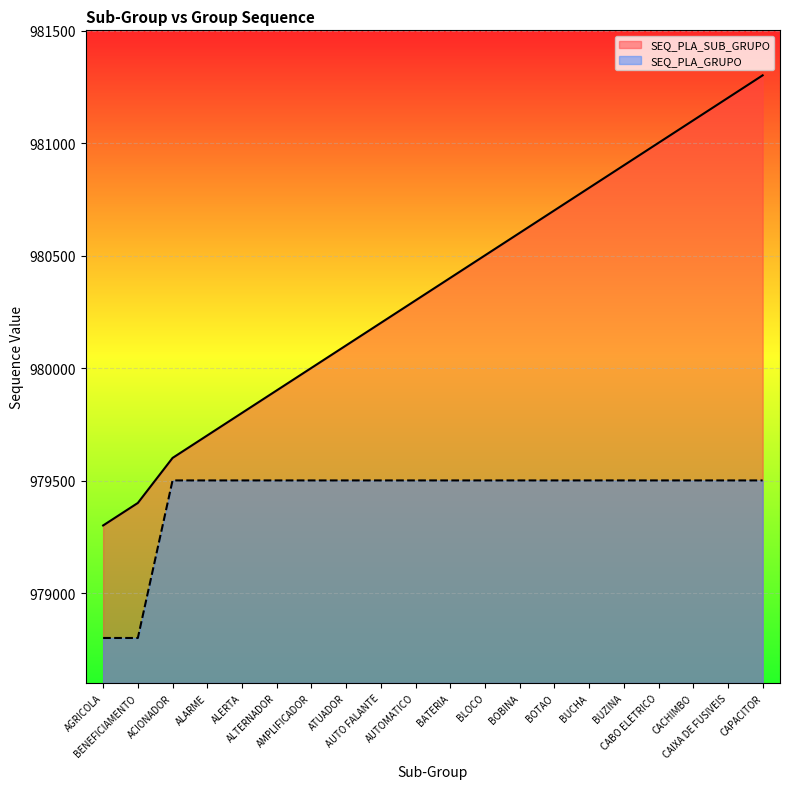

What is the sum of the SEQ_PLA_GRUPO values at AUTO FALANTE and BUZINA?

1959002